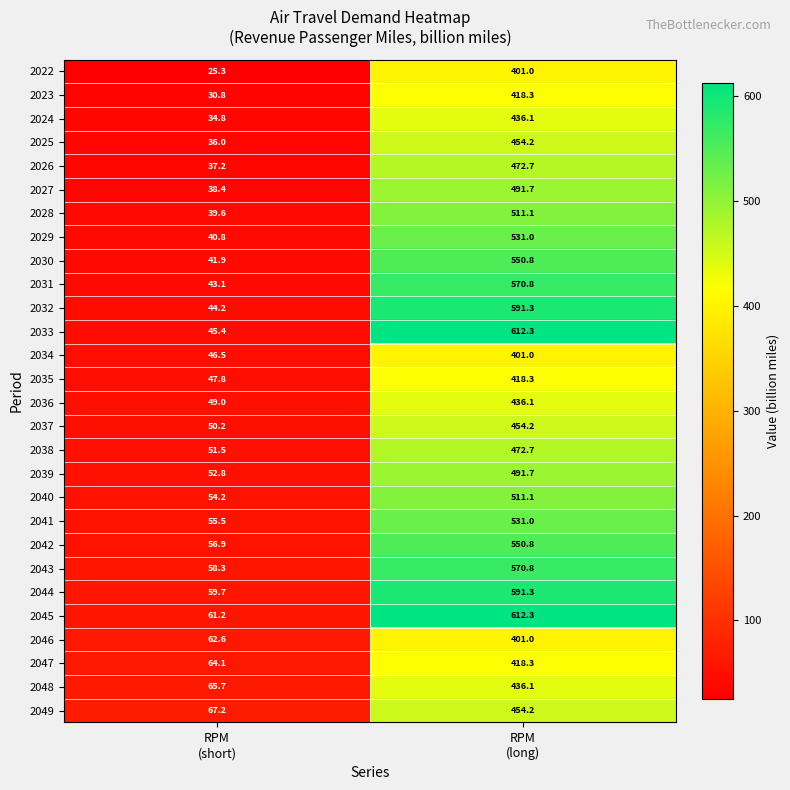

What is the maximum value shown in the chart?

612.3